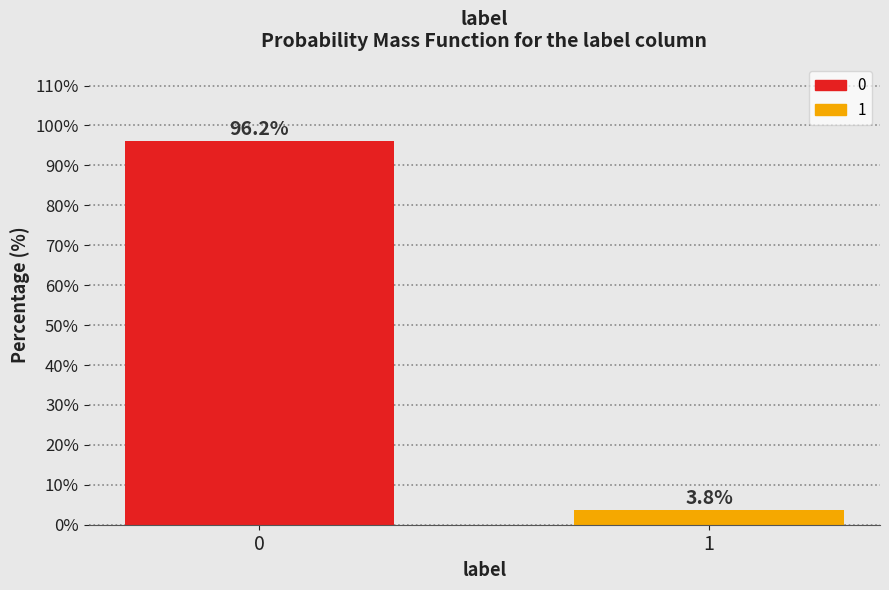

Reading left to right, extract all data points from this chart.

0=96.2	1=3.8